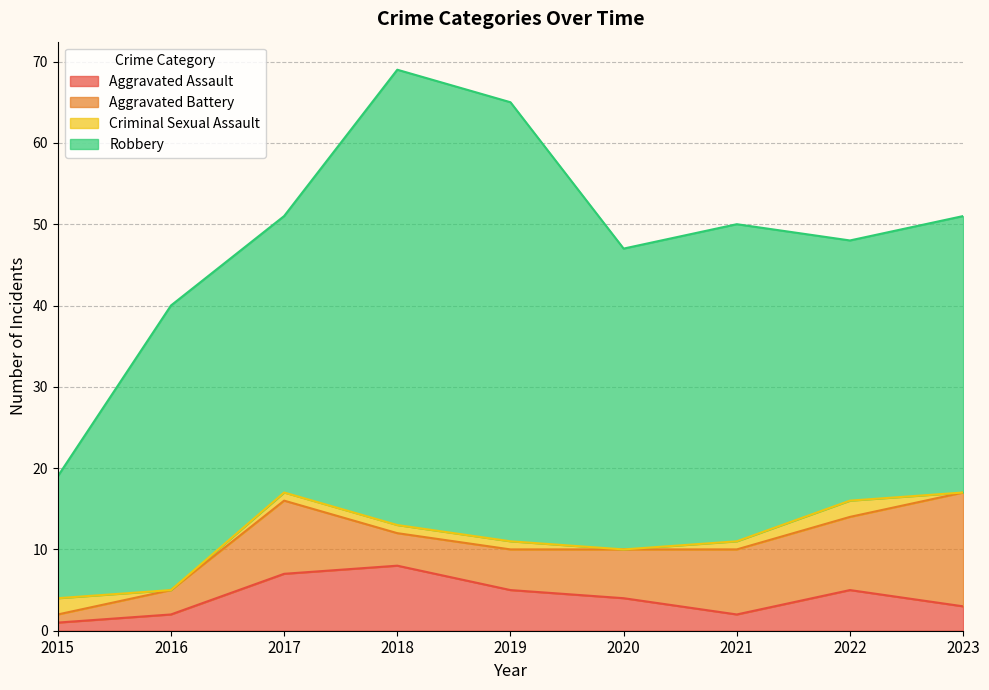

In Robbery, how many points are higher than both neighbors (excluding endpoints)?

3